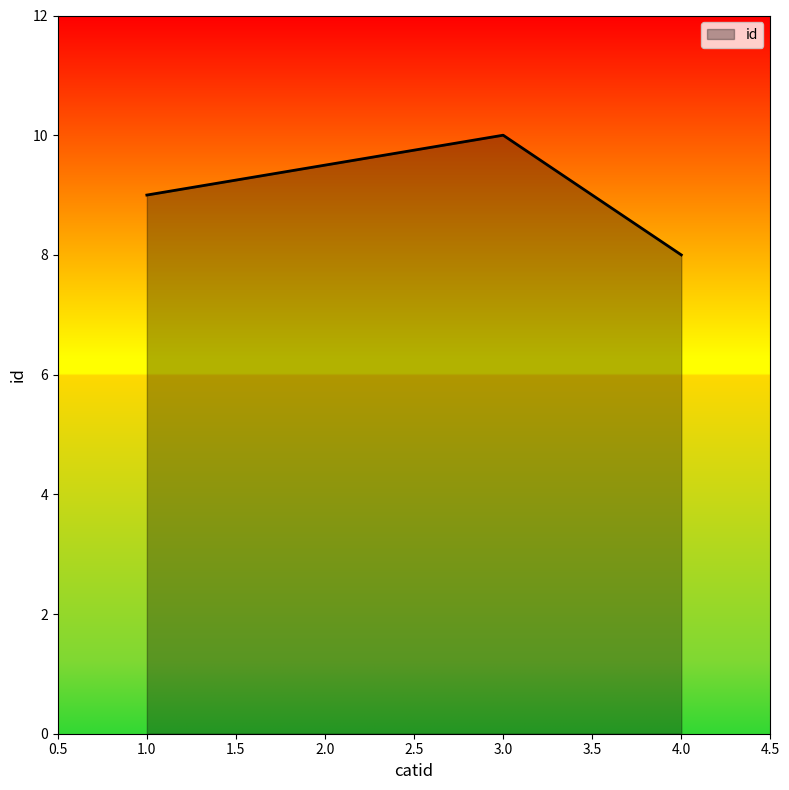

What position from the left is 1.0?

1